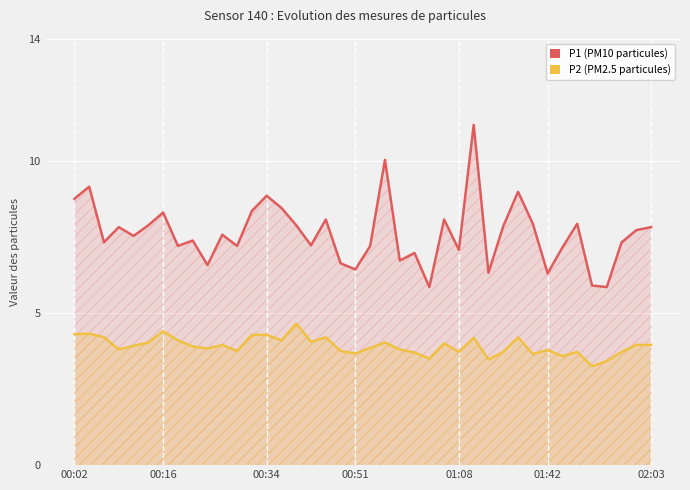

True or false: P2 (PM2.5) and P1 (PM10) intersect in this chart.

False